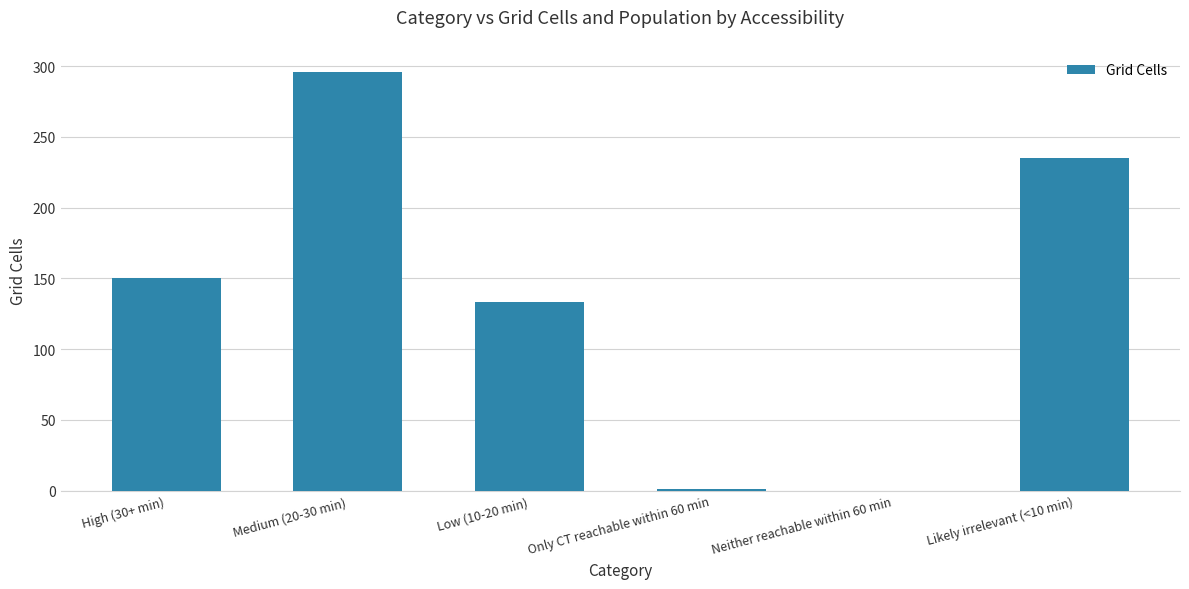

At which category does the chart reach its peak across all series?

Medium (20-30 min)